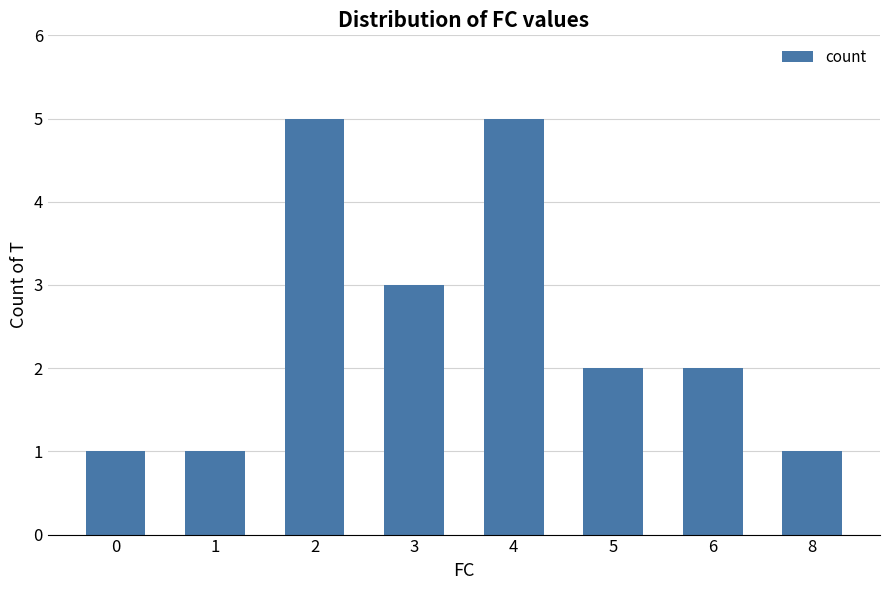

Is it true that the value at 2 is 9?

False